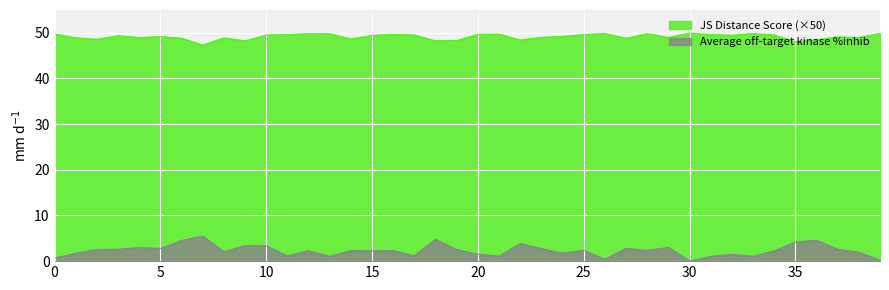

Where is the first local maximum for Average off-target kinase %inhib?

4